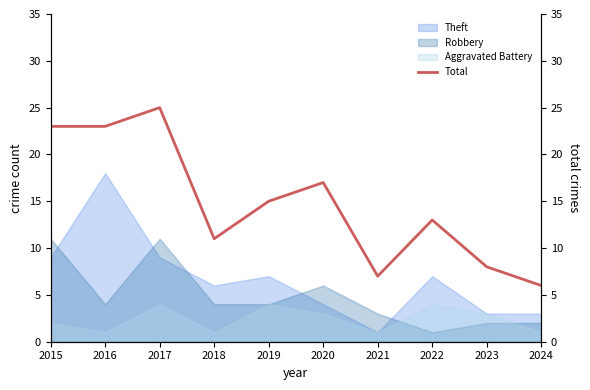

Where does the data first go above 15?

2015